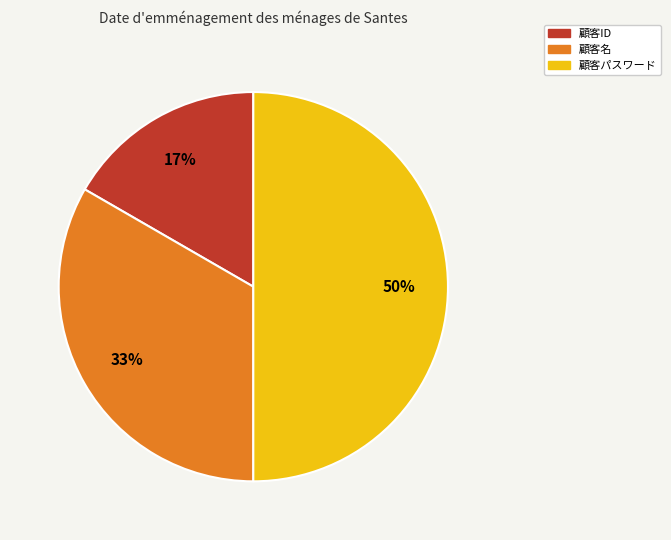

True or false: 顧客ID accounts for 23% of the total.

False